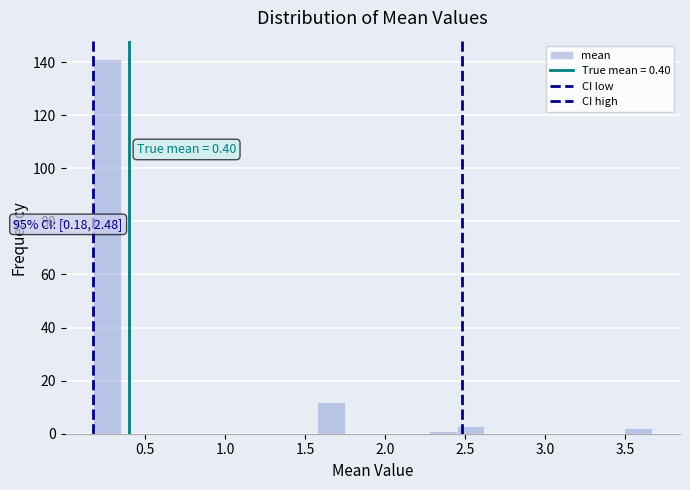

Around what value on the x-axis is the tallest bar? Give the approximate position of its centre, as read against the axis.

0.25